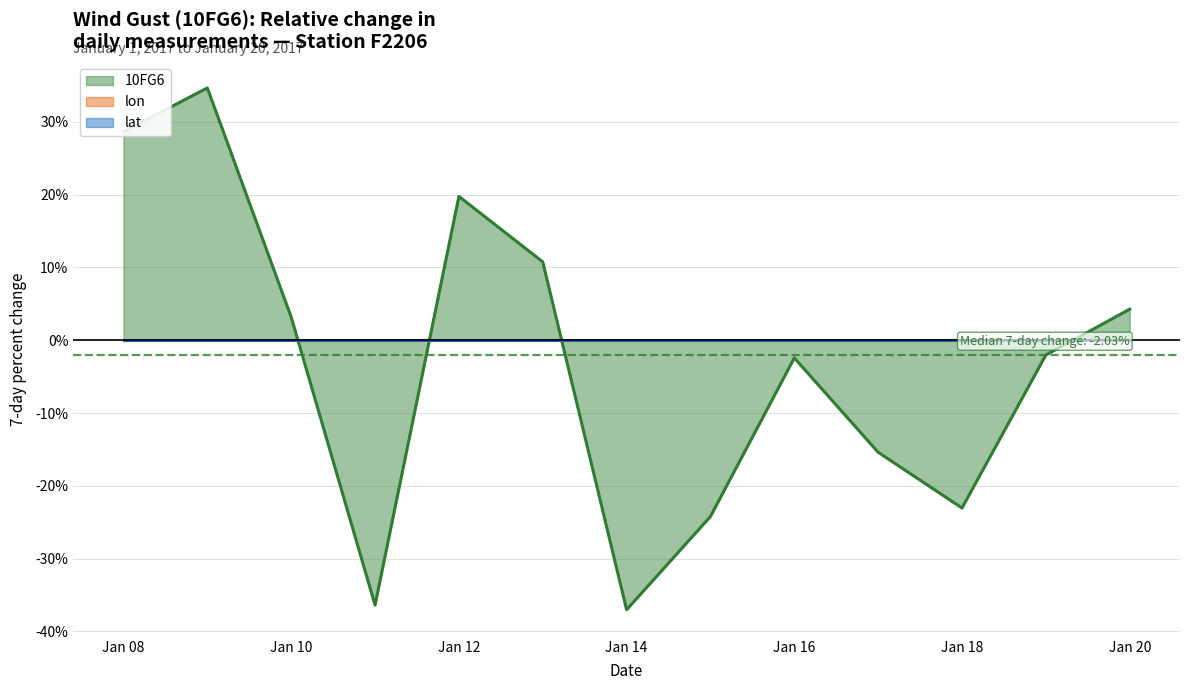

Does the chart display data point markers on the line(s)?

No